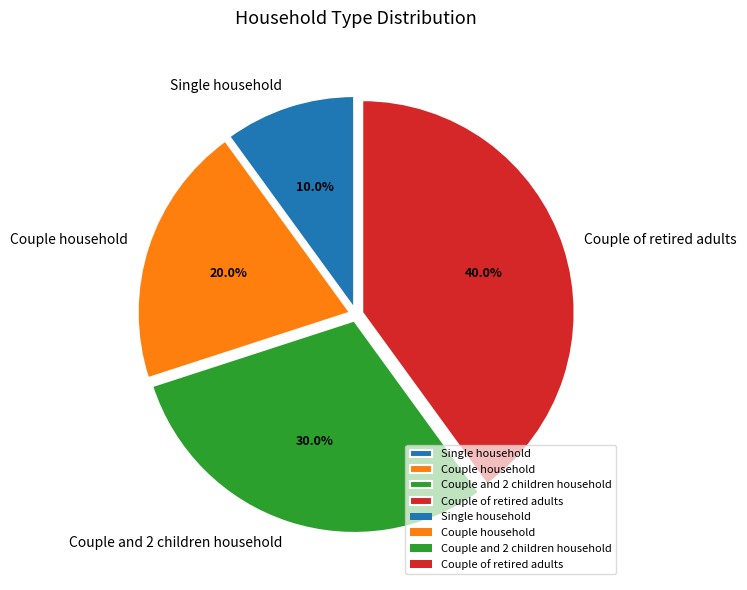

What is the largest slice in the pie chart?

Couple of retired adults